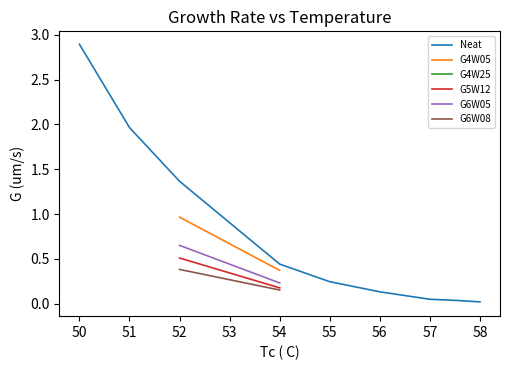

True or false: G4W25 and G5W12 intersect in this chart.

False